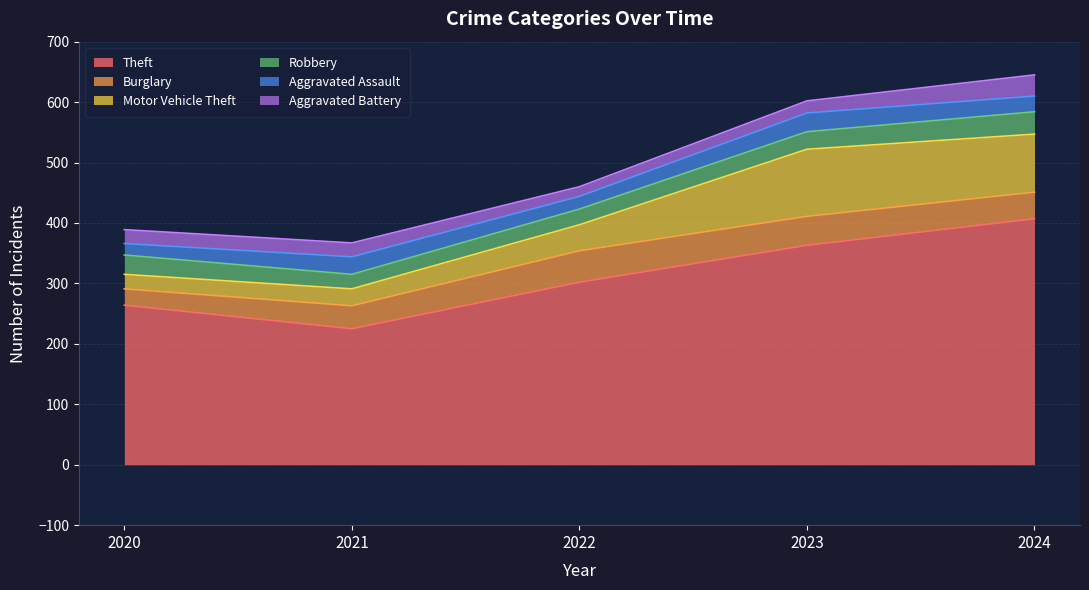

The value of Aggravated Battery at 2020 is 23. True or false?

True